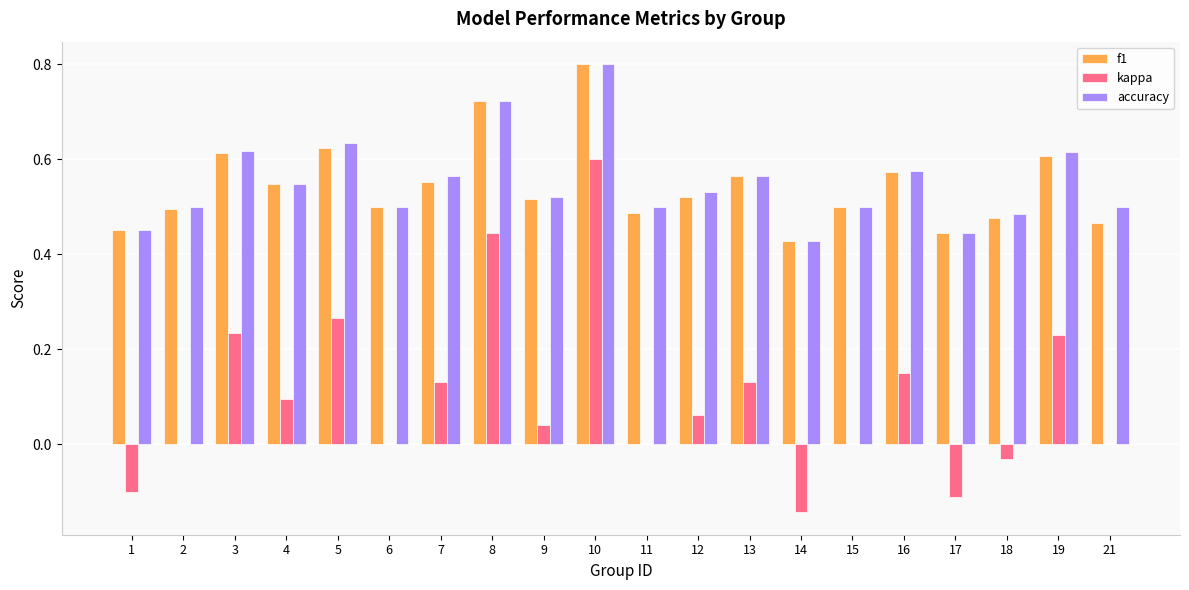

What is the sum of all accuracy values?

11.0